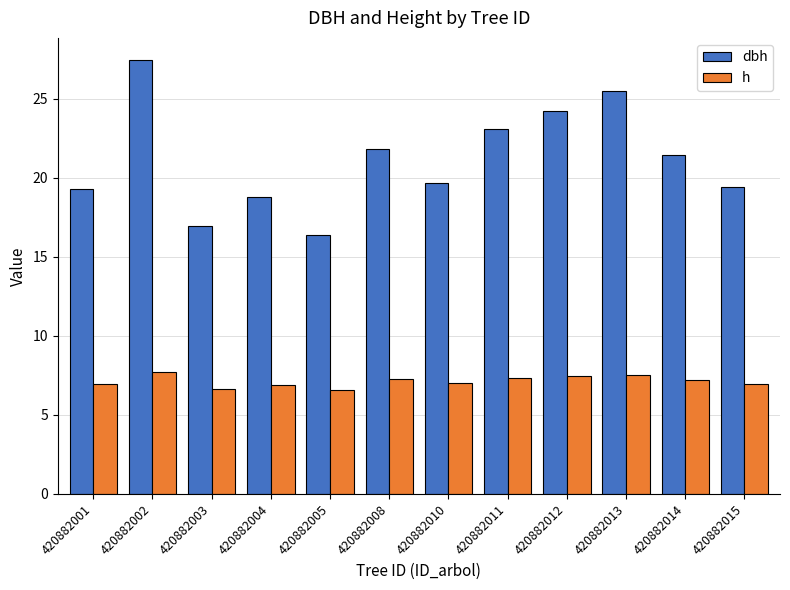

How many categories are shown in the chart?

12